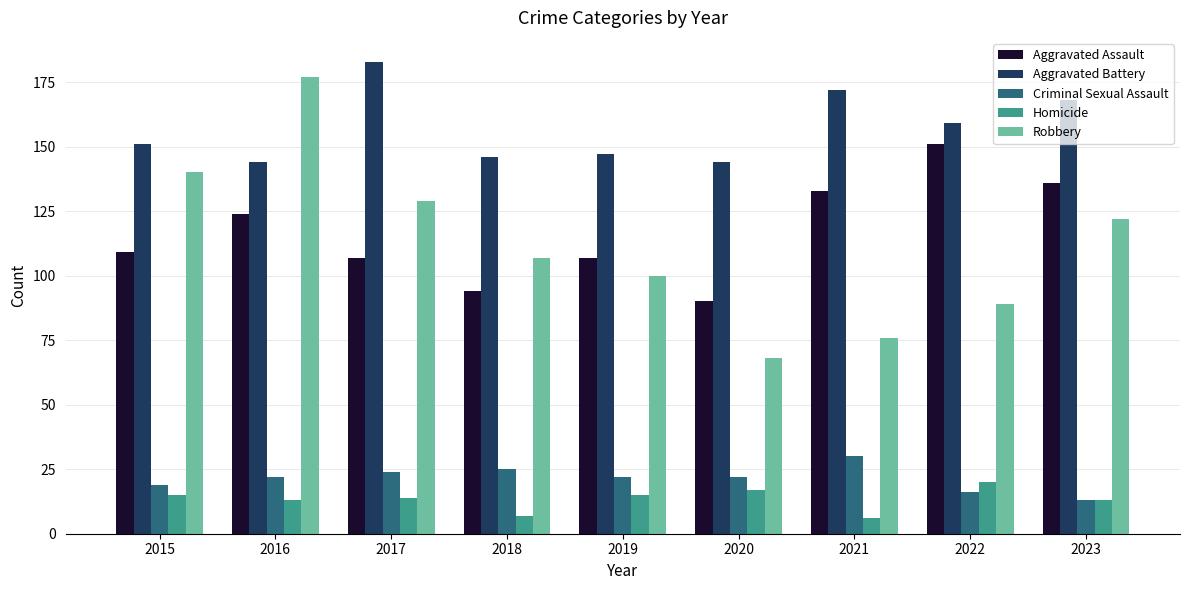

Between 2015 and 2019, which series saw the biggest shift?

Robbery